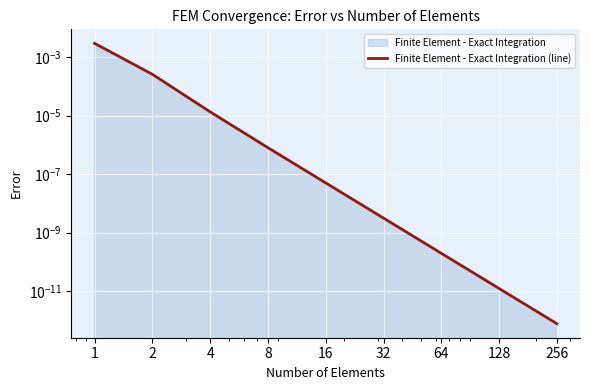

List the labels in order of value, smallest first.

256, 128, 64, 32, 16, 8, 4, 2, 1